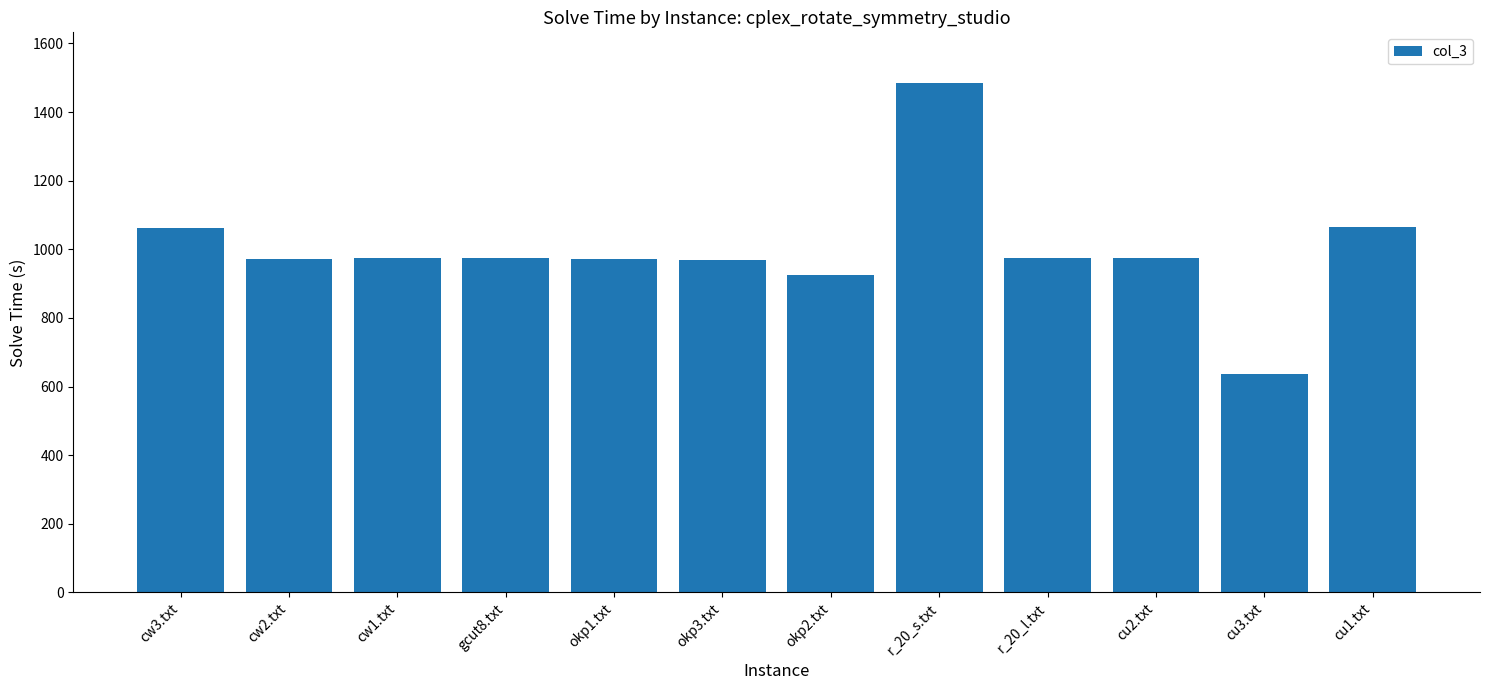

What is the sum of the values at r_20_s.txt and okp1.txt?

2456.5